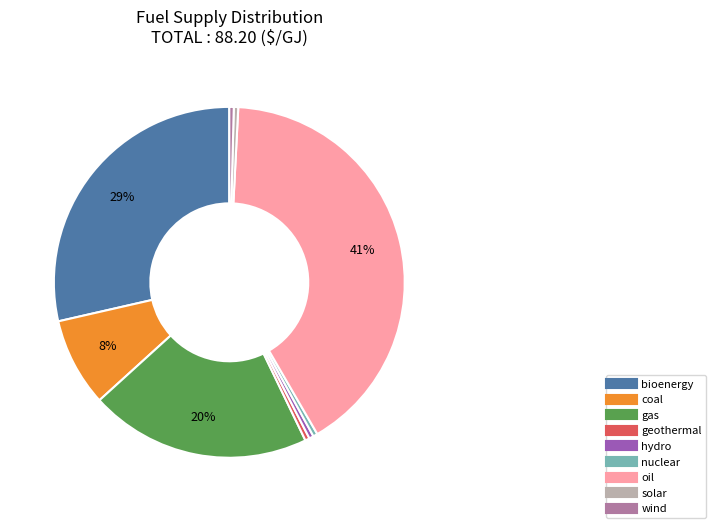

To the nearest percent, what is the difference between the nuclear and gas slice percentages?

20%